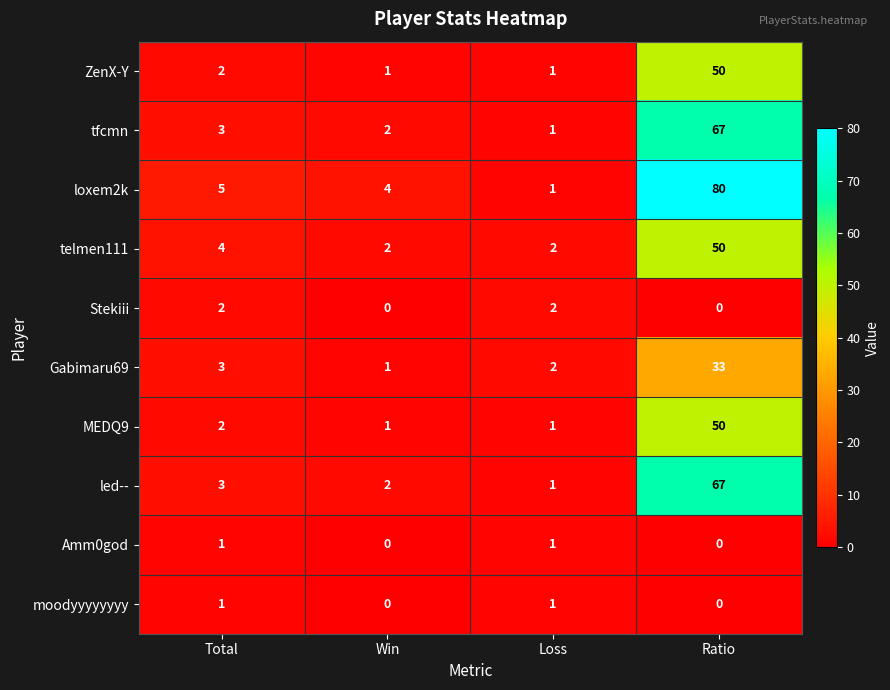

The value of tfcmn at Ratio is 18. True or false?

False